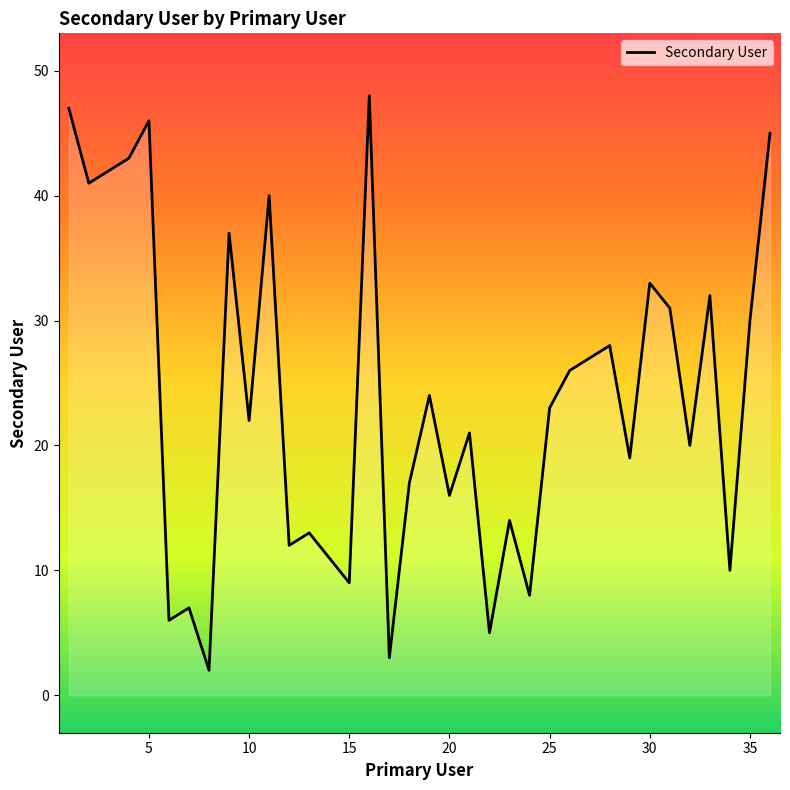

What is the greatest value displayed?

48